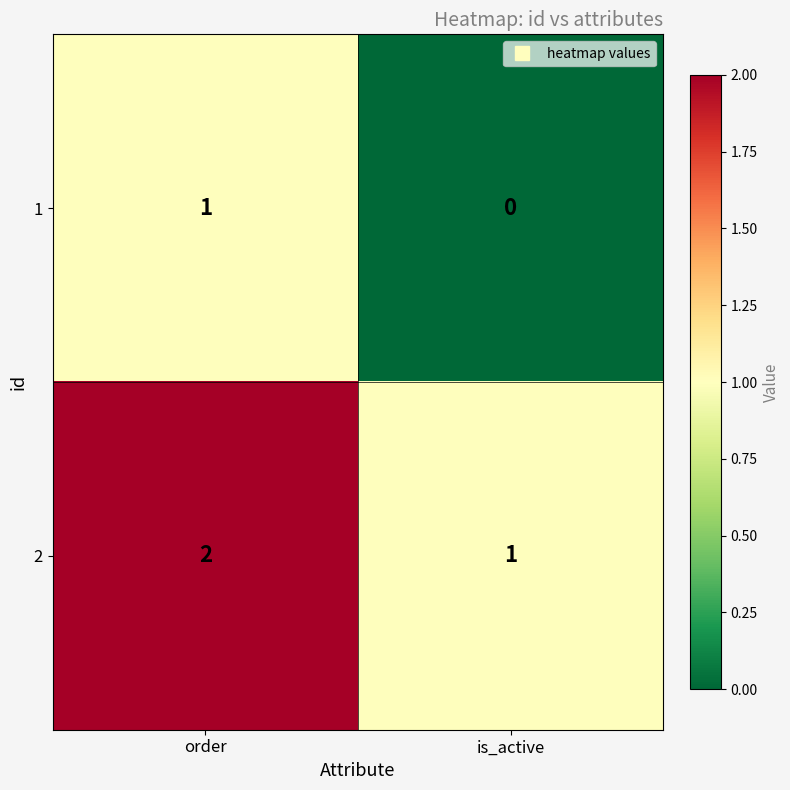

The 1 series shows 1 at order. True or false?

True